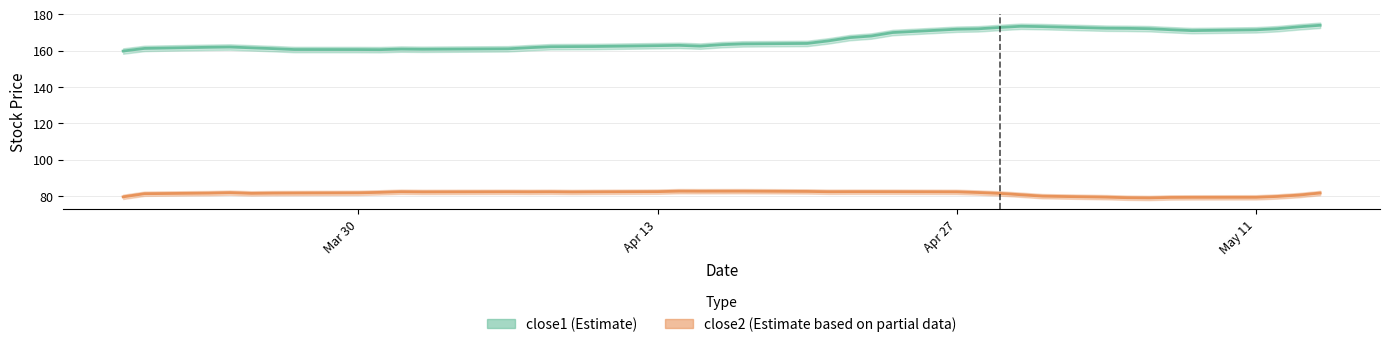

The value of close1 at 7 is 162.6. True or false?

True